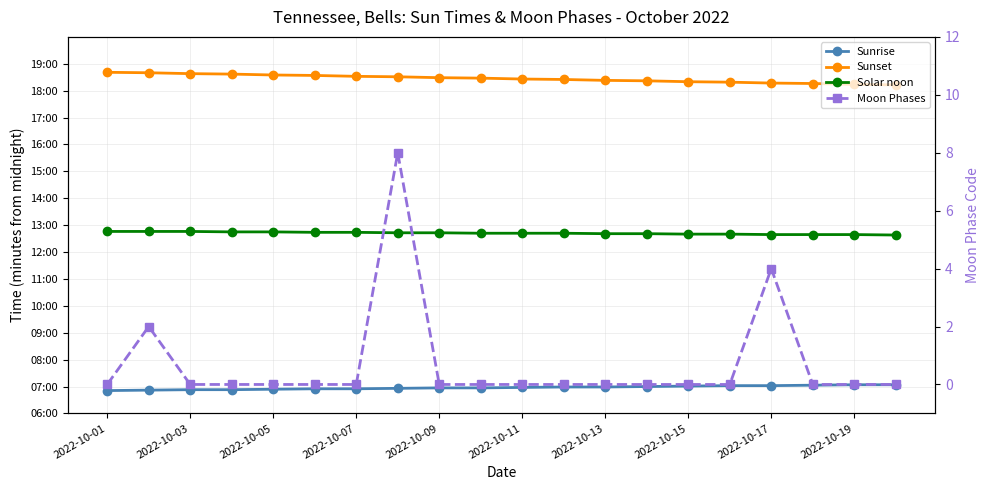

Which series has the largest range (max minus min)?

Sunset